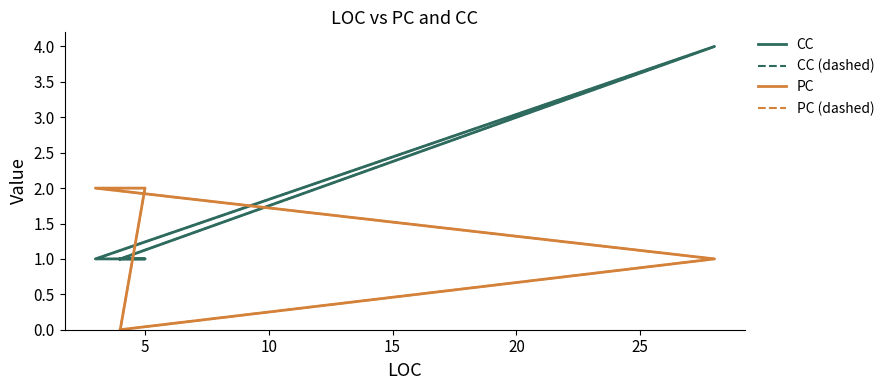

How many PC (dashed) values are between 0 and 2?

5